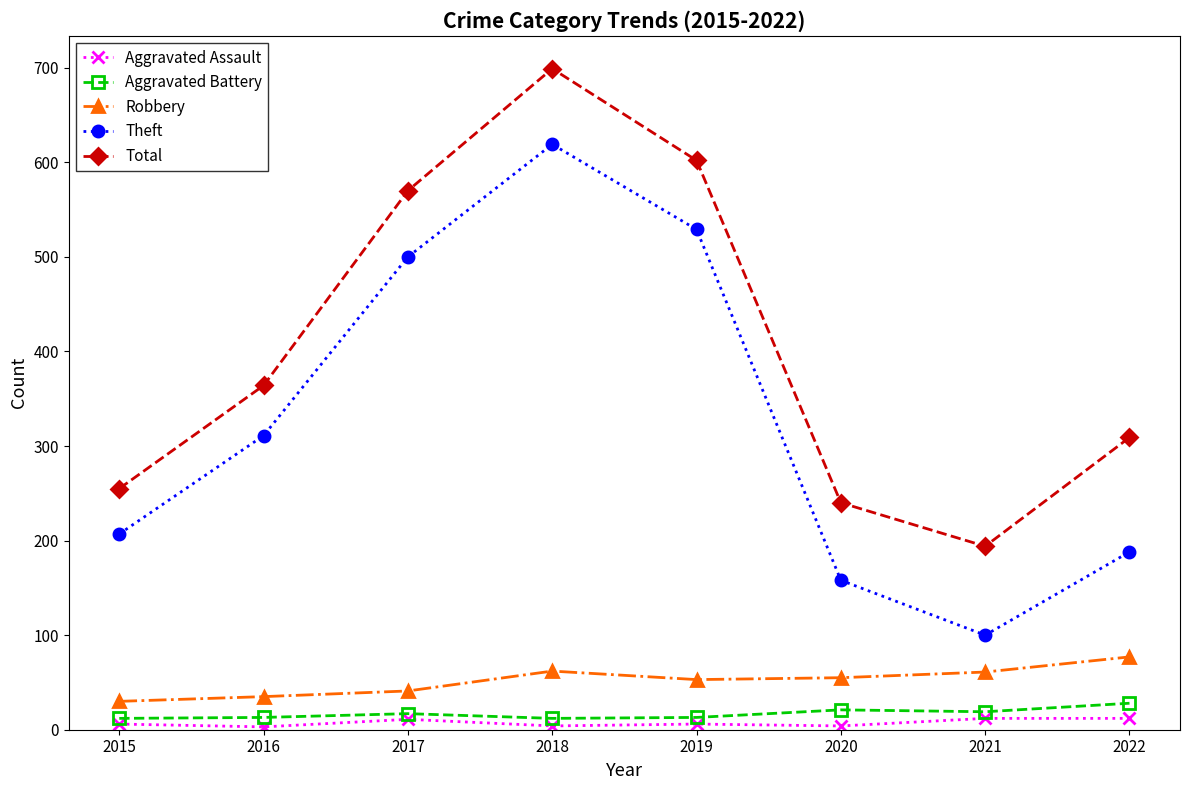

Where is the first local maximum for Theft?

2018